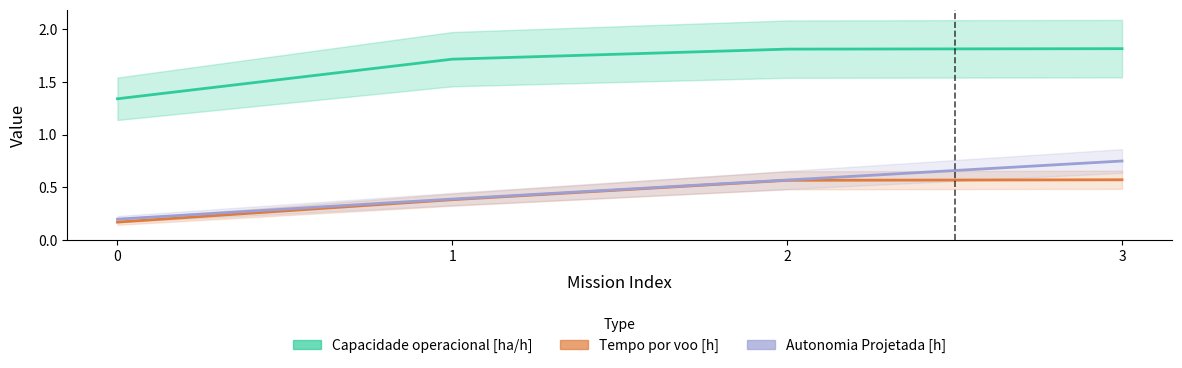

The Tempo por voo [h] series shows 0.6 at 2. True or false?

True